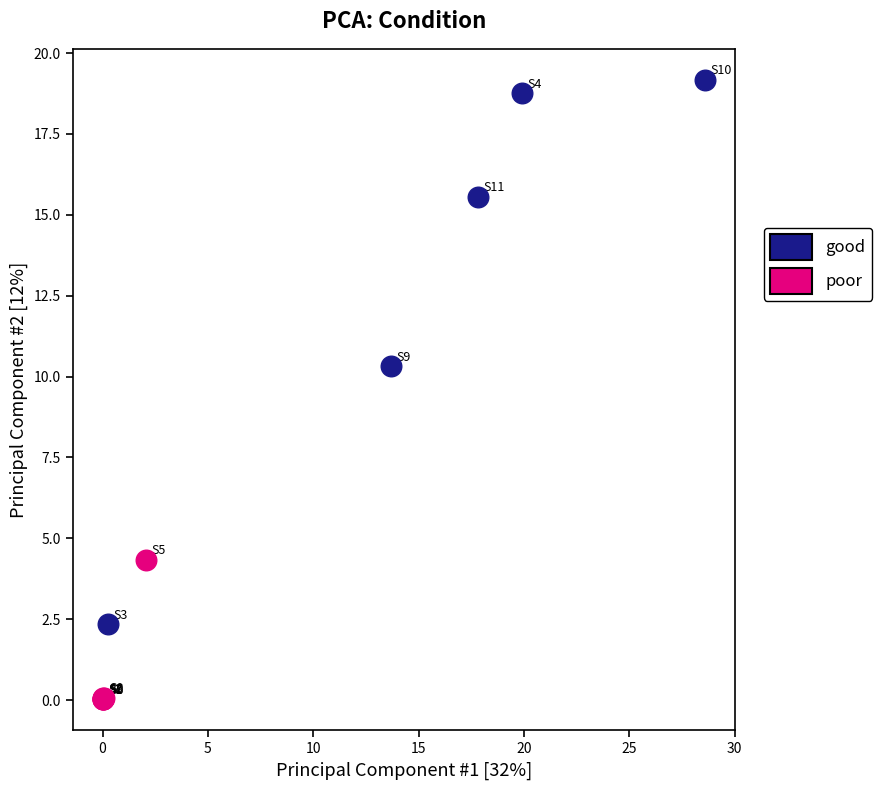

Which series reaches the maximum Y coordinate?

good